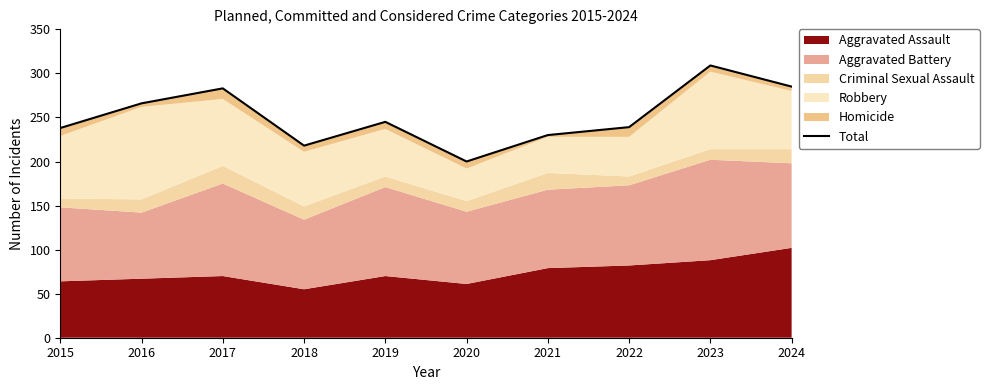

Where is the first local minimum?

2018